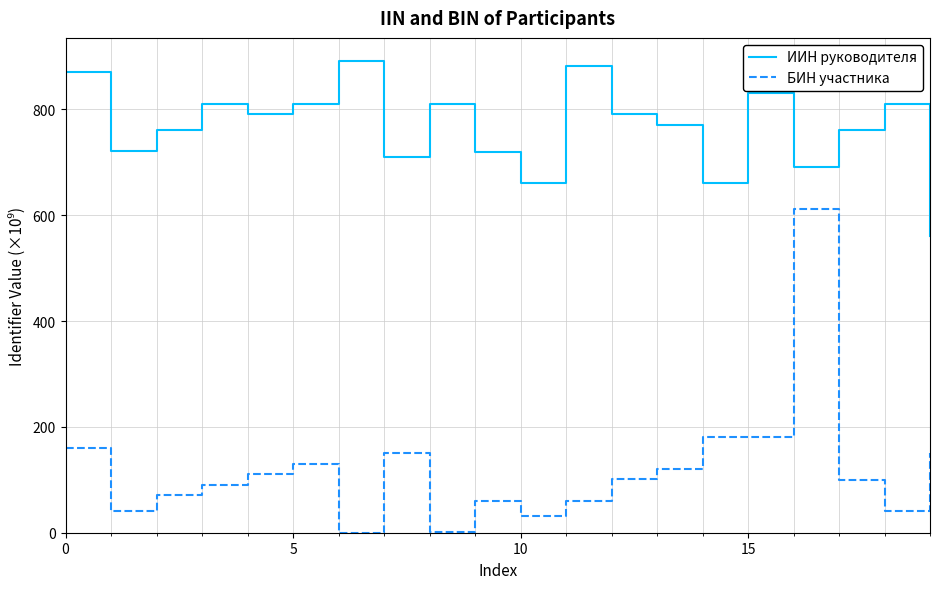

List the series in order of their peak value, lowest first.

БИН участника, ИИН руководителя